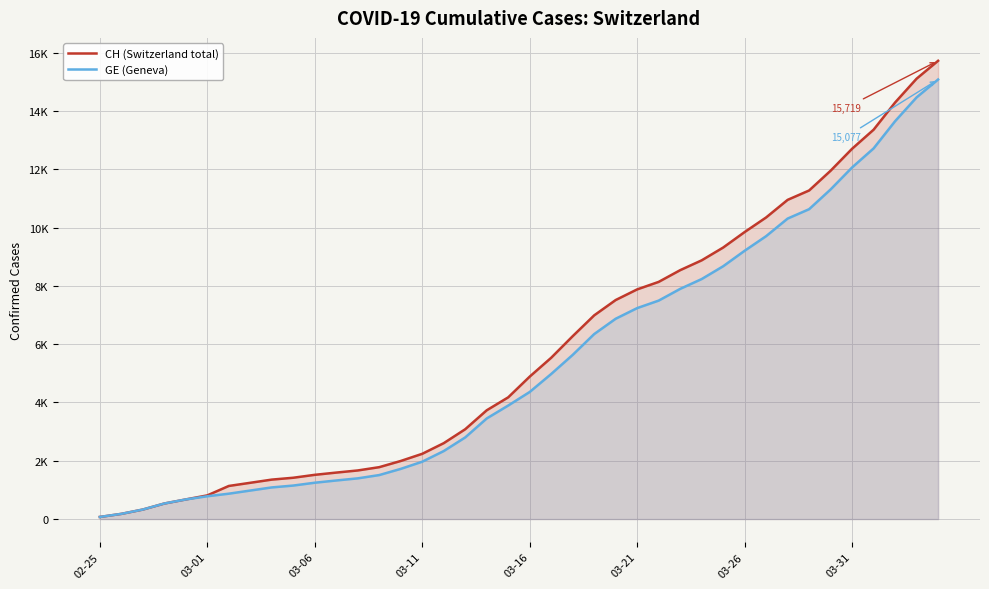

What is the maximum value shown in the chart?

15719